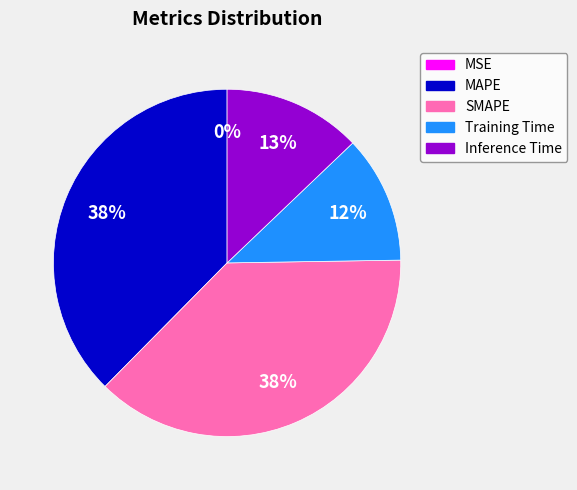

Do MAPE and SMAPE together represent more than half of the pie?

Yes